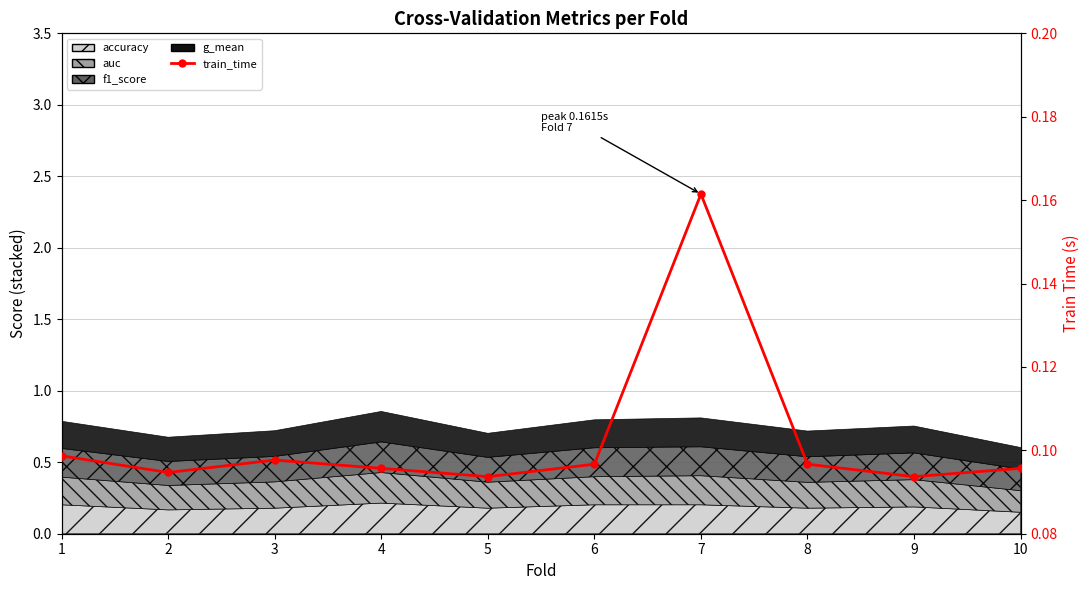

Rank the categories by value from lowest to highest.

9, 5, 2, 4, 10, 8, 6, 3, 1, 7